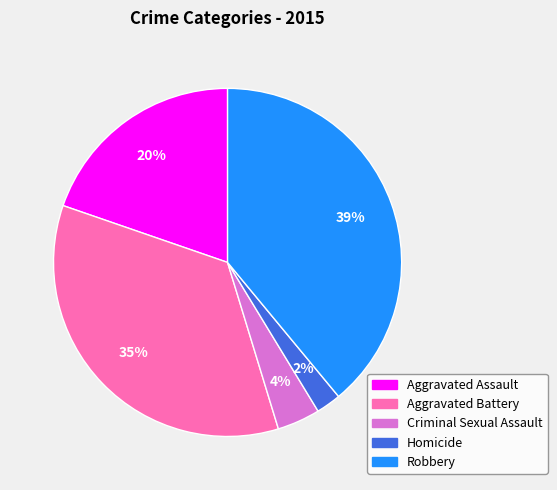

Does Homicide represent more than half of the total?

No